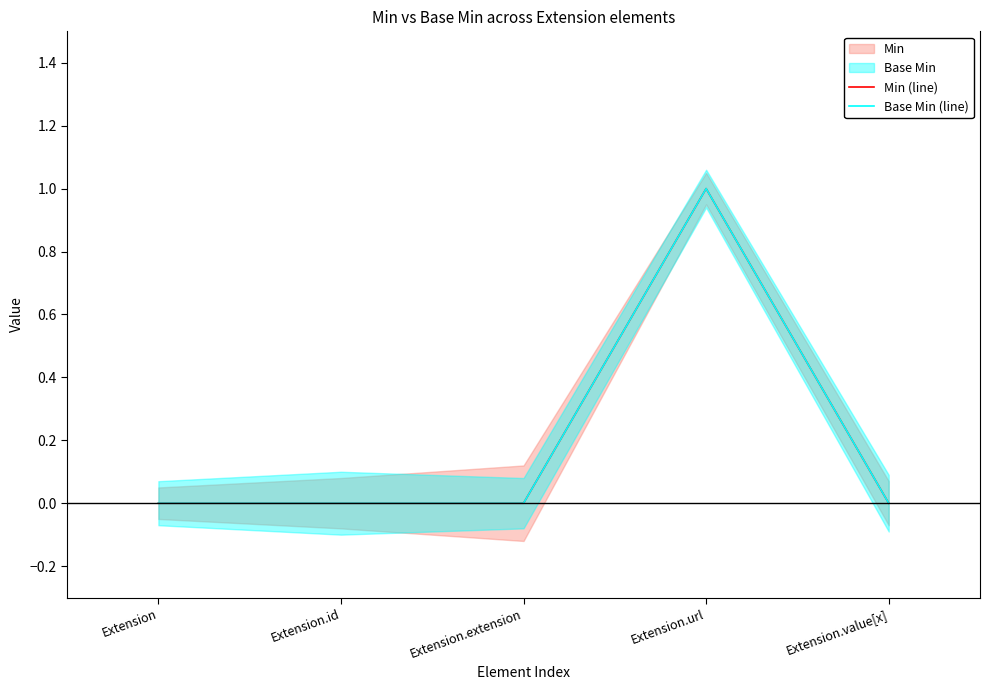

Reading right to left, transcribe all the data shown in this chart.

Min (line): Extension.value[x]=0	Extension.url=1	Extension.extension=0	Extension.id=0	Extension=0
Base Min (line): Extension.value[x]=0	Extension.url=1	Extension.extension=0	Extension.id=0	Extension=0